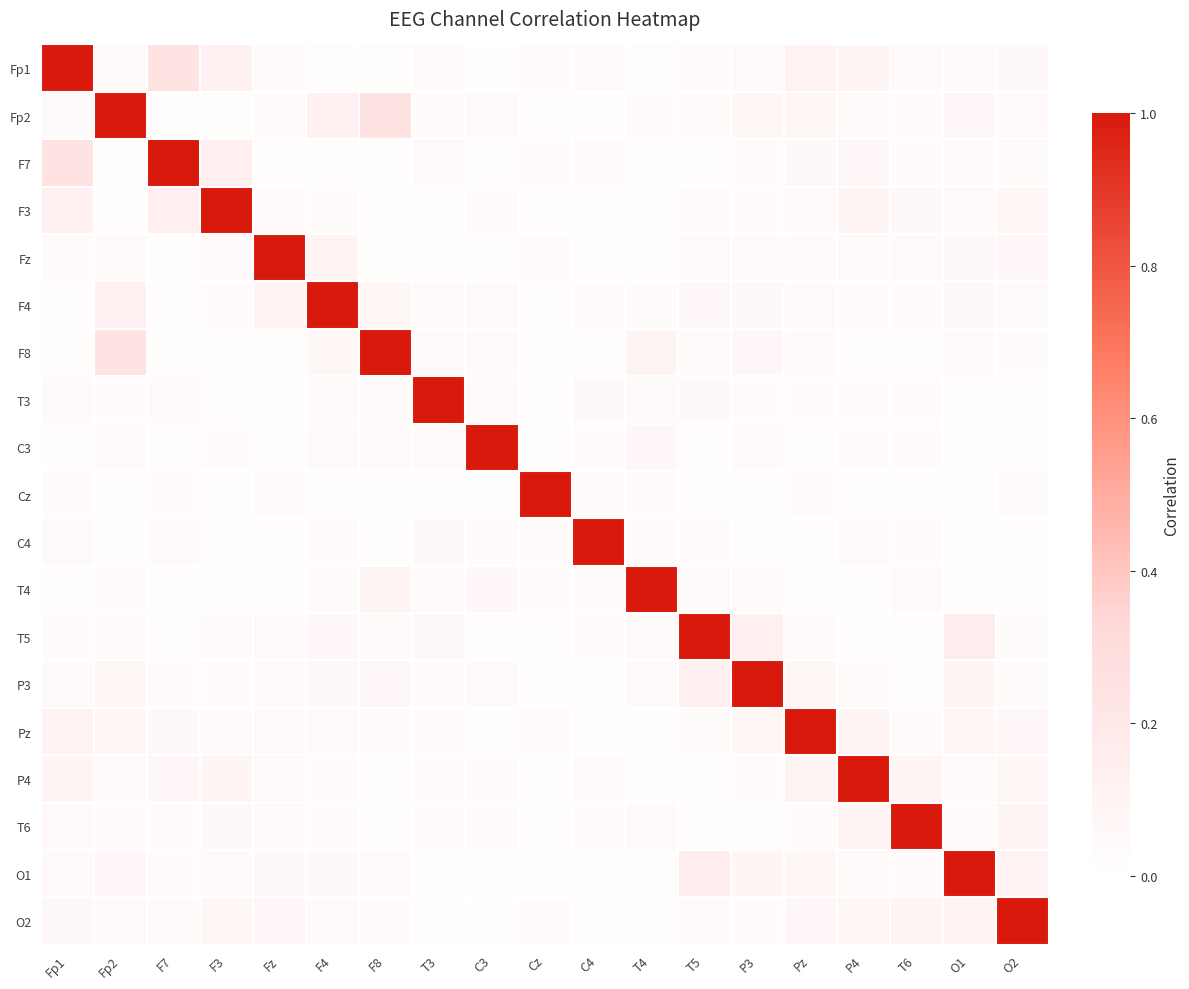

Reading right to left, list all the values displayed in this chart.

Fp1: O2=0.1	O1=0.1	T6=0.1	P4=0.1	Pz=0.1	P3=0.0	T5=0.0	T4=0.0	C4=0.0	Cz=0.0	C3=0.0	T3=0.0	F8=0.0	F4=0.0	Fz=0.0	F3=0.1	F7=0.2	Fp2=0.0	Fp1=1.0
Fp2: O2=0.1	O1=0.1	T6=0.0	P4=0.0	Pz=0.1	P3=0.1	T5=0.1	T4=0.0	C4=0.0	Cz=0.0	C3=0.0	T3=0.0	F8=0.2	F4=0.1	Fz=0.0	F3=0.0	F7=0.0	Fp2=1.0	Fp1=0.0
F7: O2=0.0	O1=0.0	T6=0.0	P4=0.1	Pz=0.1	P3=0.0	T5=0.0	T4=0.0	C4=0.0	Cz=0.0	C3=0.0	T3=0.0	F8=0.0	F4=0.0	Fz=0.0	F3=0.1	F7=1.0	Fp2=0.0	Fp1=0.2
F3: O2=0.1	O1=0.1	T6=0.1	P4=0.1	Pz=0.1	P3=0.0	T5=0.0	T4=0.0	C4=0.0	Cz=0.0	C3=0.0	T3=0.0	F8=0.0	F4=0.0	Fz=0.1	F3=1.0	F7=0.1	Fp2=0.0	Fp1=0.1
Fz: O2=0.1	O1=0.1	T6=0.0	P4=0.0	Pz=0.0	P3=0.0	T5=0.0	T4=0.0	C4=0.0	Cz=0.0	C3=0.0	T3=0.0	F8=0.0	F4=0.1	Fz=1.0	F3=0.1	F7=0.0	Fp2=0.0	Fp1=0.0
F4: O2=0.0	O1=0.1	T6=0.0	P4=0.0	Pz=0.1	P3=0.1	T5=0.1	T4=0.0	C4=0.0	Cz=0.0	C3=0.0	T3=0.0	F8=0.1	F4=1.0	Fz=0.1	F3=0.0	F7=0.0	Fp2=0.1	Fp1=0.0
F8: O2=0.0	O1=0.0	T6=0.0	P4=0.0	Pz=0.0	P3=0.1	T5=0.0	T4=0.1	C4=0.0	Cz=0.0	C3=0.0	T3=0.0	F8=1.0	F4=0.1	Fz=0.0	F3=0.0	F7=0.0	Fp2=0.2	Fp1=0.0
T3: O2=0.0	O1=0.0	T6=0.0	P4=0.0	Pz=0.0	P3=0.0	T5=0.1	T4=0.0	C4=0.1	Cz=0.0	C3=0.1	T3=1.0	F8=0.0	F4=0.0	Fz=0.0	F3=0.0	F7=0.0	Fp2=0.0	Fp1=0.0
C3: O2=0.0	O1=0.0	T6=0.0	P4=0.0	Pz=0.0	P3=0.0	T5=0.0	T4=0.1	C4=0.0	Cz=0.0	C3=1.0	T3=0.1	F8=0.0	F4=0.0	Fz=0.0	F3=0.0	F7=0.0	Fp2=0.0	Fp1=0.0
Cz: O2=0.0	O1=0.0	T6=0.0	P4=0.0	Pz=0.0	P3=0.0	T5=0.0	T4=0.0	C4=0.0	Cz=1.0	C3=0.0	T3=0.0	F8=0.0	F4=0.0	Fz=0.0	F3=0.0	F7=0.0	Fp2=0.0	Fp1=0.0
C4: O2=0.0	O1=0.0	T6=0.0	P4=0.0	Pz=0.0	P3=0.0	T5=0.0	T4=0.0	C4=1.0	Cz=0.0	C3=0.0	T3=0.1	F8=0.0	F4=0.0	Fz=0.0	F3=0.0	F7=0.0	Fp2=0.0	Fp1=0.0
T4: O2=0.0	O1=0.0	T6=0.0	P4=0.0	Pz=0.0	P3=0.0	T5=0.0	T4=1.0	C4=0.0	Cz=0.0	C3=0.1	T3=0.0	F8=0.1	F4=0.0	Fz=0.0	F3=0.0	F7=0.0	Fp2=0.0	Fp1=0.0
T5: O2=0.0	O1=0.2	T6=0.0	P4=0.0	Pz=0.0	P3=0.1	T5=1.0	T4=0.0	C4=0.0	Cz=0.0	C3=0.0	T3=0.1	F8=0.0	F4=0.1	Fz=0.0	F3=0.0	F7=0.0	Fp2=0.1	Fp1=0.0
P3: O2=0.0	O1=0.1	T6=0.0	P4=0.0	Pz=0.1	P3=1.0	T5=0.1	T4=0.0	C4=0.0	Cz=0.0	C3=0.0	T3=0.0	F8=0.1	F4=0.1	Fz=0.0	F3=0.0	F7=0.0	Fp2=0.1	Fp1=0.0
Pz: O2=0.1	O1=0.1	T6=0.0	P4=0.1	Pz=1.0	P3=0.1	T5=0.0	T4=0.0	C4=0.0	Cz=0.0	C3=0.0	T3=0.0	F8=0.0	F4=0.1	Fz=0.0	F3=0.1	F7=0.1	Fp2=0.1	Fp1=0.1
P4: O2=0.1	O1=0.0	T6=0.1	P4=1.0	Pz=0.1	P3=0.0	T5=0.0	T4=0.0	C4=0.0	Cz=0.0	C3=0.0	T3=0.0	F8=0.0	F4=0.0	Fz=0.0	F3=0.1	F7=0.1	Fp2=0.0	Fp1=0.1
T6: O2=0.1	O1=0.0	T6=1.0	P4=0.1	Pz=0.0	P3=0.0	T5=0.0	T4=0.0	C4=0.0	Cz=0.0	C3=0.0	T3=0.0	F8=0.0	F4=0.0	Fz=0.0	F3=0.1	F7=0.0	Fp2=0.0	Fp1=0.1
O1: O2=0.1	O1=1.0	T6=0.0	P4=0.0	Pz=0.1	P3=0.1	T5=0.2	T4=0.0	C4=0.0	Cz=0.0	C3=0.0	T3=0.0	F8=0.0	F4=0.1	Fz=0.1	F3=0.1	F7=0.0	Fp2=0.1	Fp1=0.1
O2: O2=1.0	O1=0.1	T6=0.1	P4=0.1	Pz=0.1	P3=0.0	T5=0.0	T4=0.0	C4=0.0	Cz=0.0	C3=0.0	T3=0.0	F8=0.0	F4=0.0	Fz=0.1	F3=0.1	F7=0.0	Fp2=0.1	Fp1=0.1